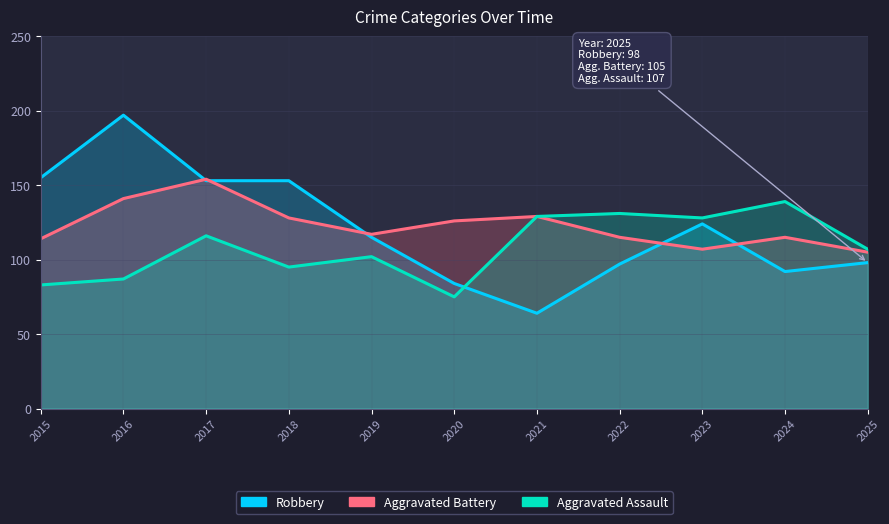

Rank the categories by Robbery value from highest to lowest.

2016, 2015, 2017, 2018, 2023, 2019, 2025, 2022, 2024, 2020, 2021